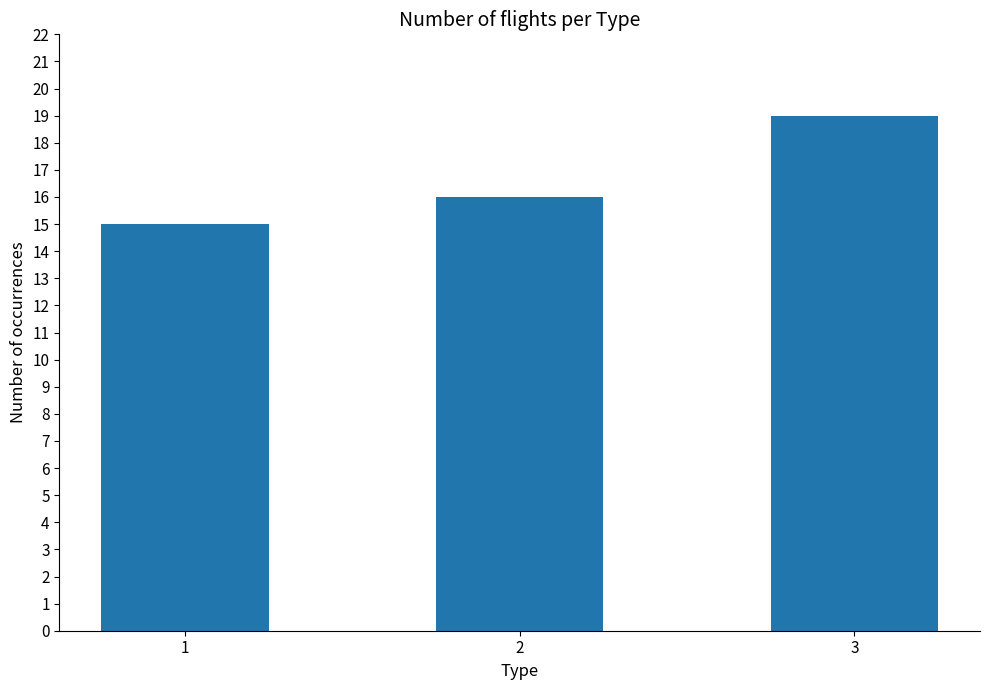

Count the values in the range 15 to 19.

3